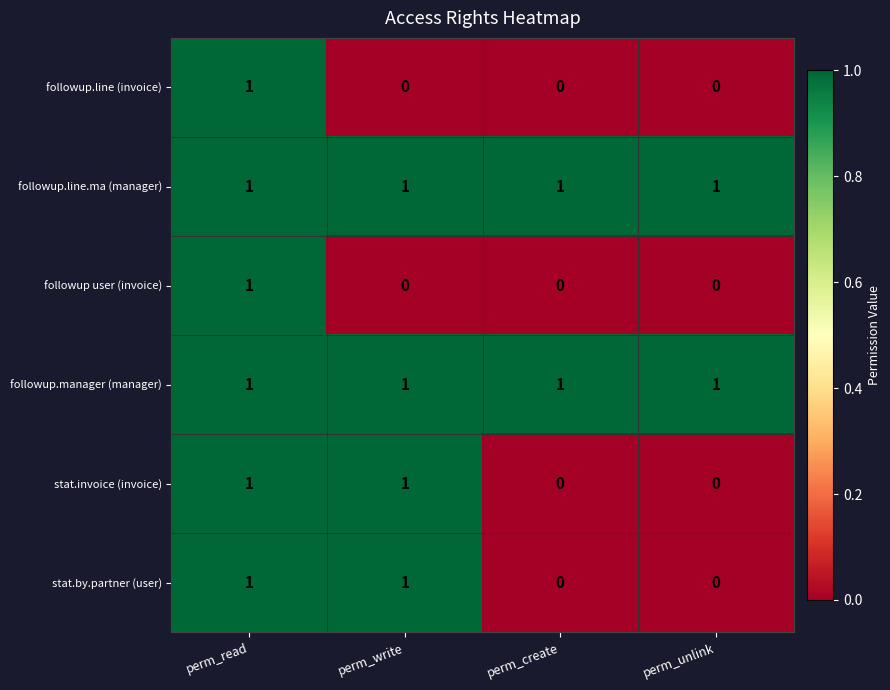

What is the sum of all followup.manager (manager) values?

4